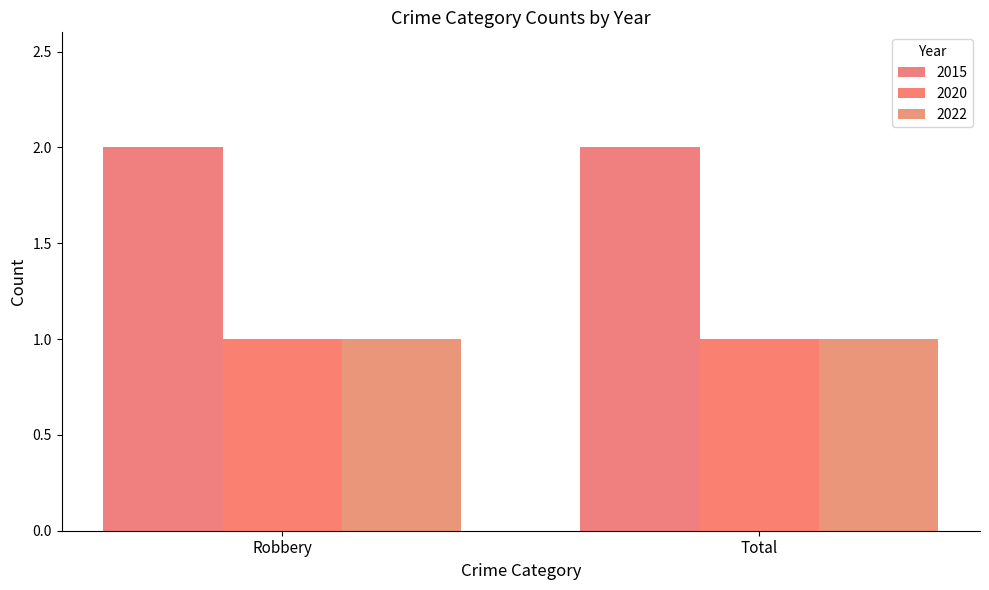

How many bars are there in total?

6